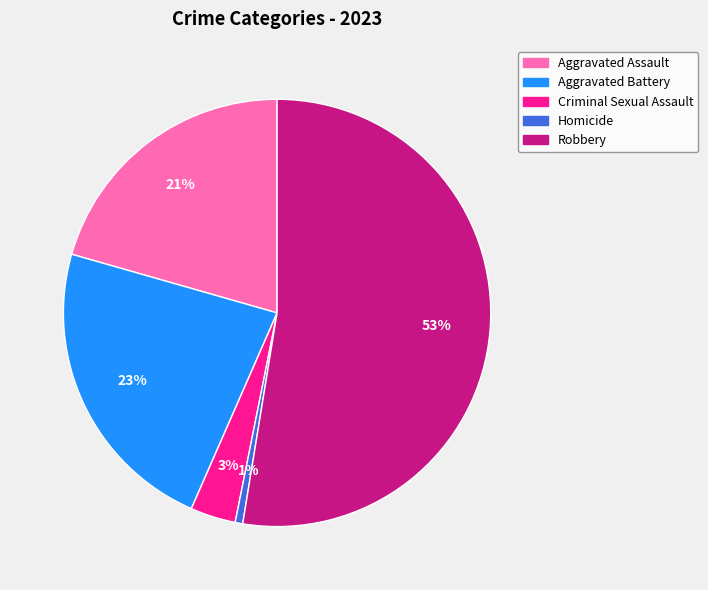

Does Robbery account for over 50% of the chart?

Yes